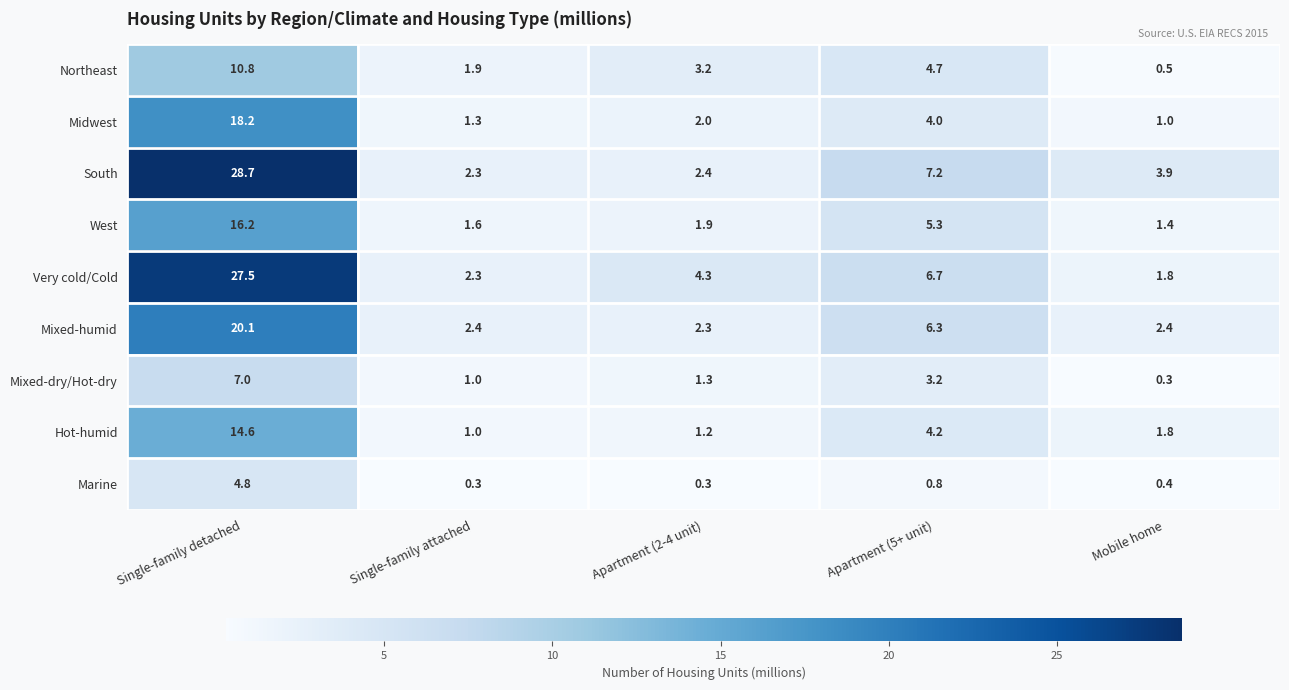

How many categories are shown in the chart?

5